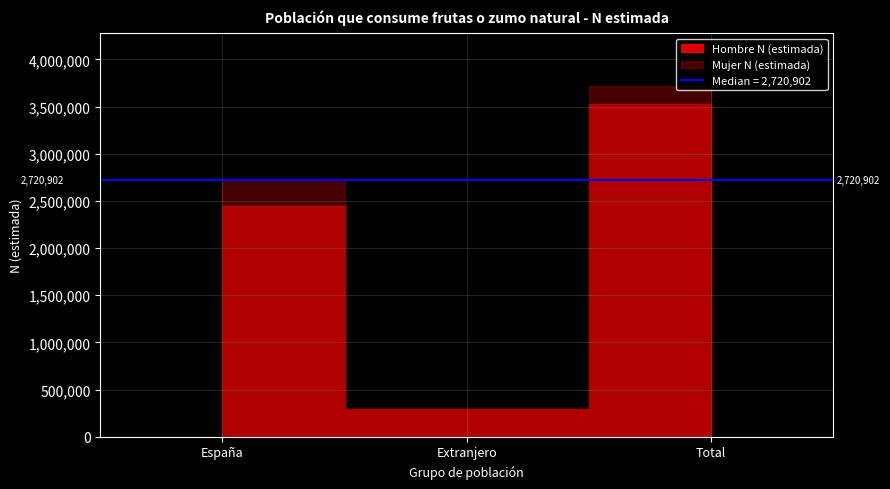

How many categories are shown in the chart?

3